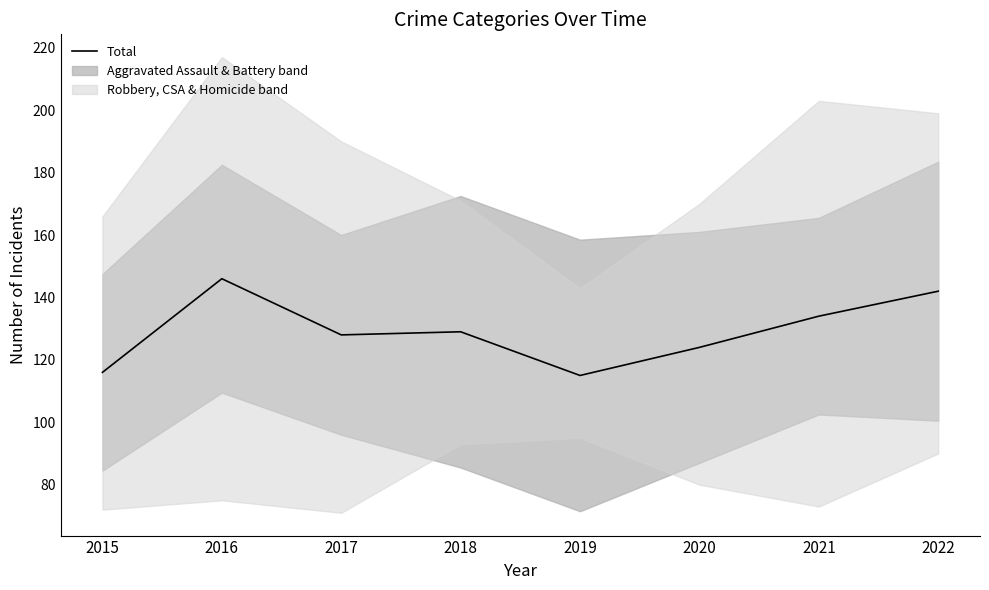

Is this an area chart (filled region under the line)?

No